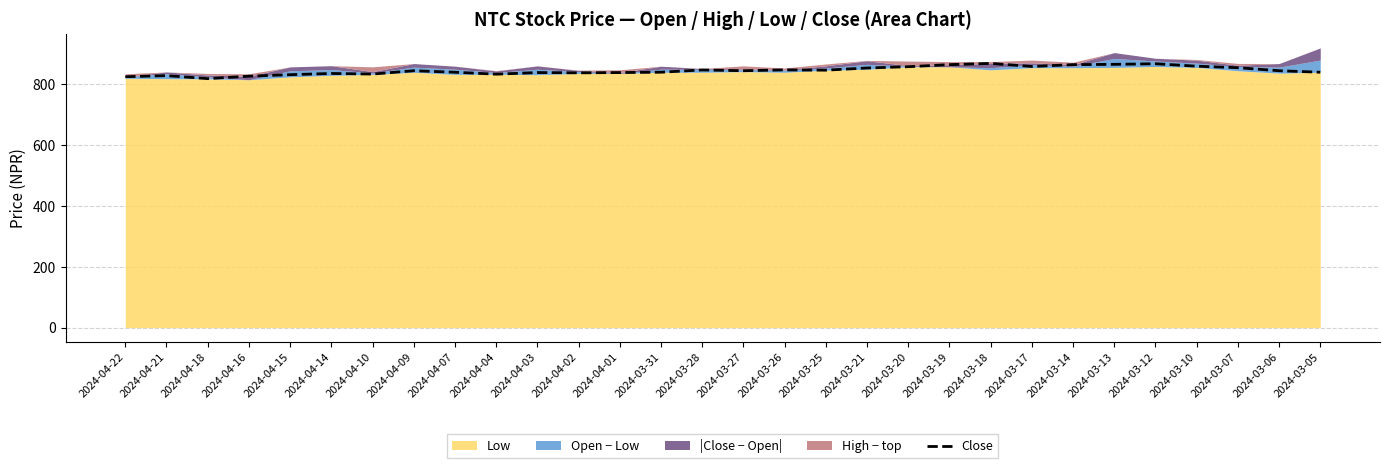

Rank the categories by value from highest to lowest.

2024-03-18, 2024-03-12, 2024-03-13, 2024-03-19, 2024-03-14, 2024-03-10, 2024-03-17, 2024-03-20, 2024-03-07, 2024-03-21, 2024-03-26, 2024-03-28, 2024-03-25, 2024-04-09, 2024-03-27, 2024-03-06, 2024-03-31, 2024-04-07, 2024-03-05, 2024-04-03, 2024-04-01, 2024-04-02, 2024-04-14, 2024-04-10, 2024-04-04, 2024-04-15, 2024-04-21, 2024-04-16, 2024-04-22, 2024-04-18